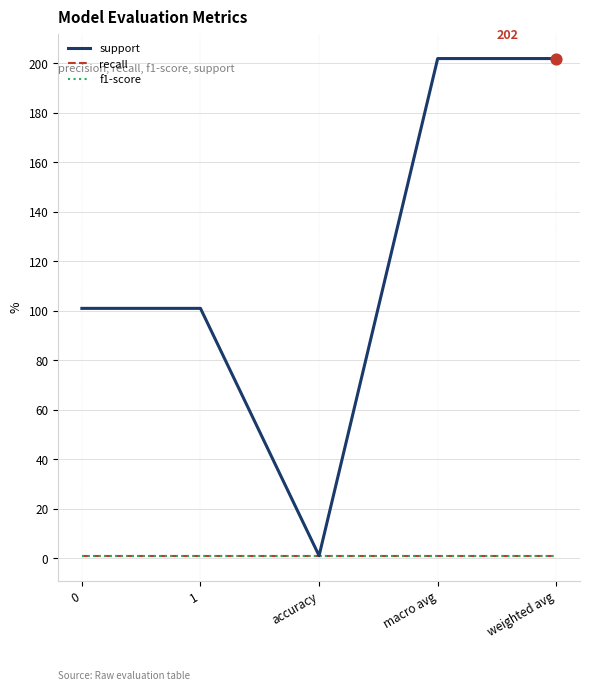

Is the value of support at accuracy greater than the value of recall at macro avg?

No